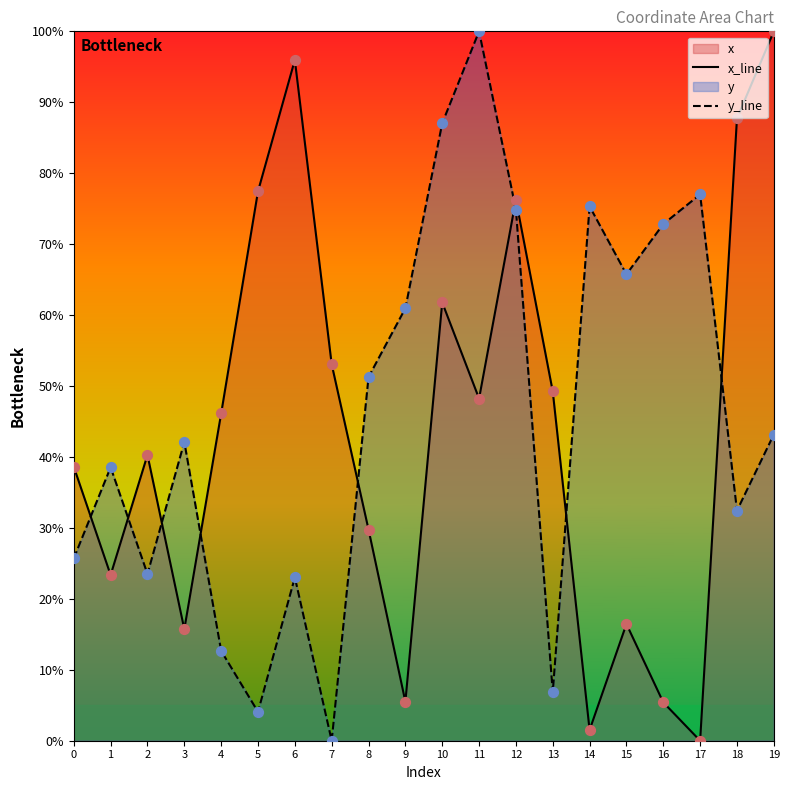

Is the value of y_line at 10 greater than the value of x_line at 18?

No